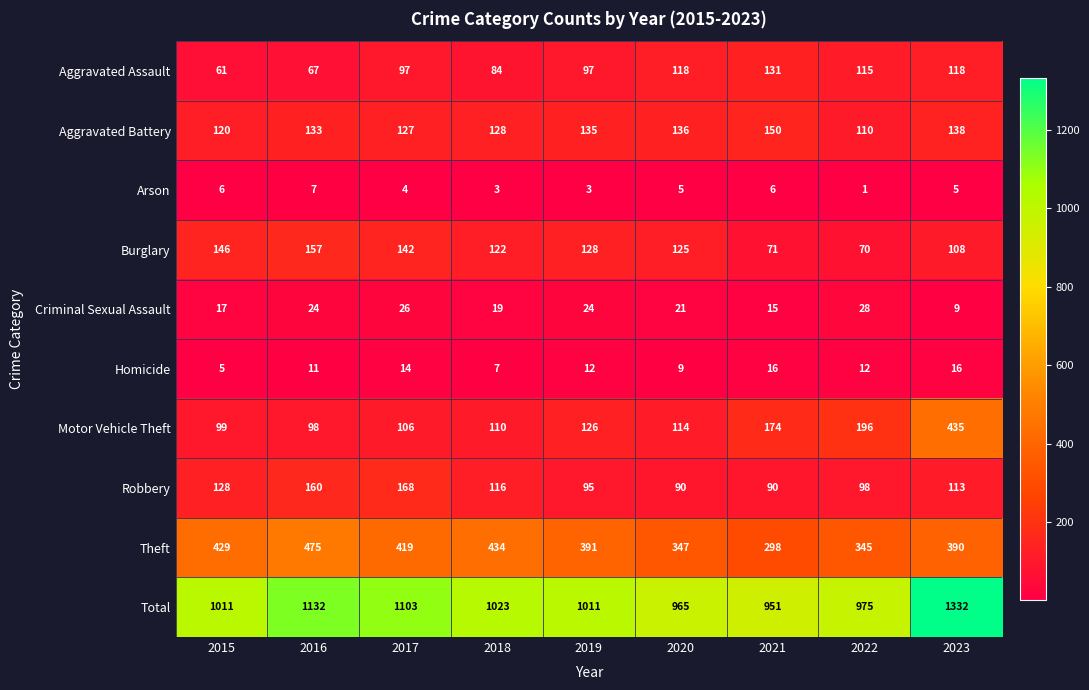

What is the total value across all series at 2017?

2206